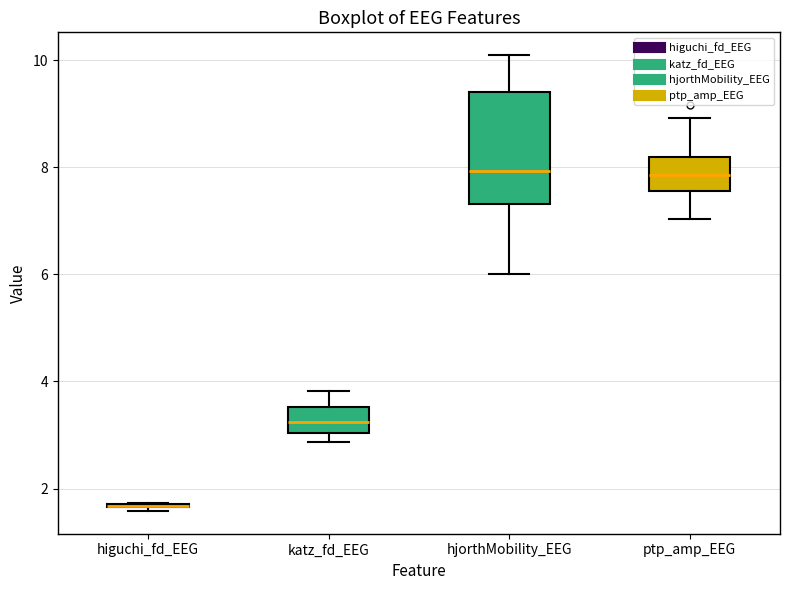

Comparing the boxes themselves (not the whiskers), which one is the tallest?

hjorthMobility_EEG